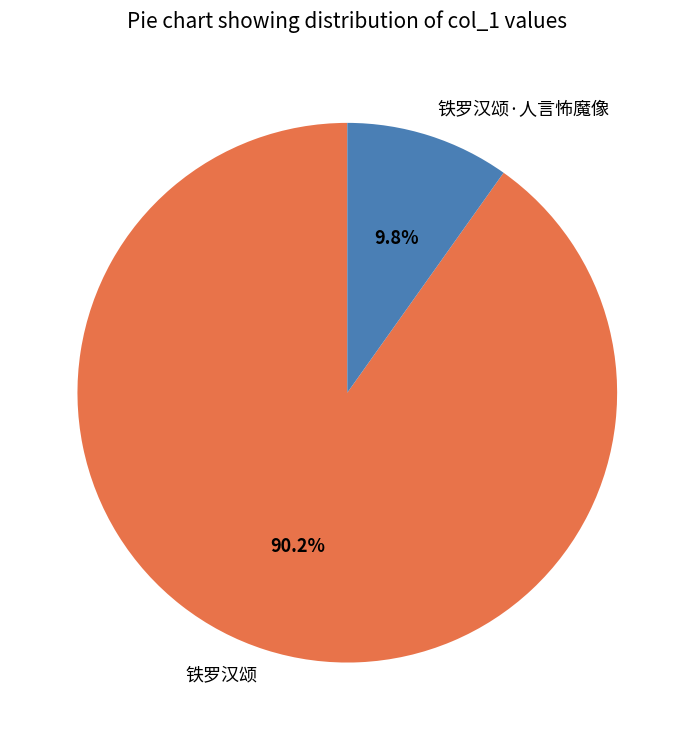

Do 铁罗汉颂 and 铁罗汉颂·人言怖魔像 together represent more than half of the pie?

Yes